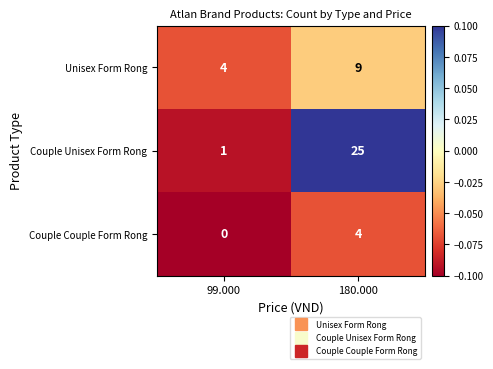

Which series has the widest spread of values?

Couple Unisex Form Rong